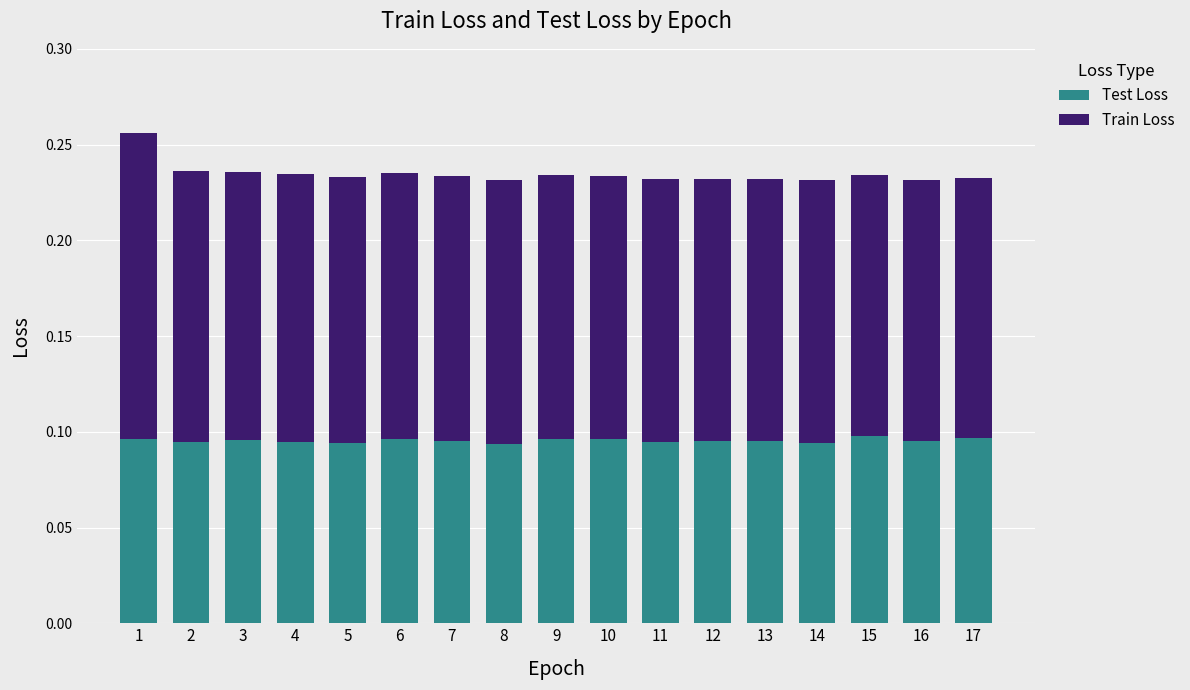

The Test Loss series shows 0.1 at 5. True or false?

True